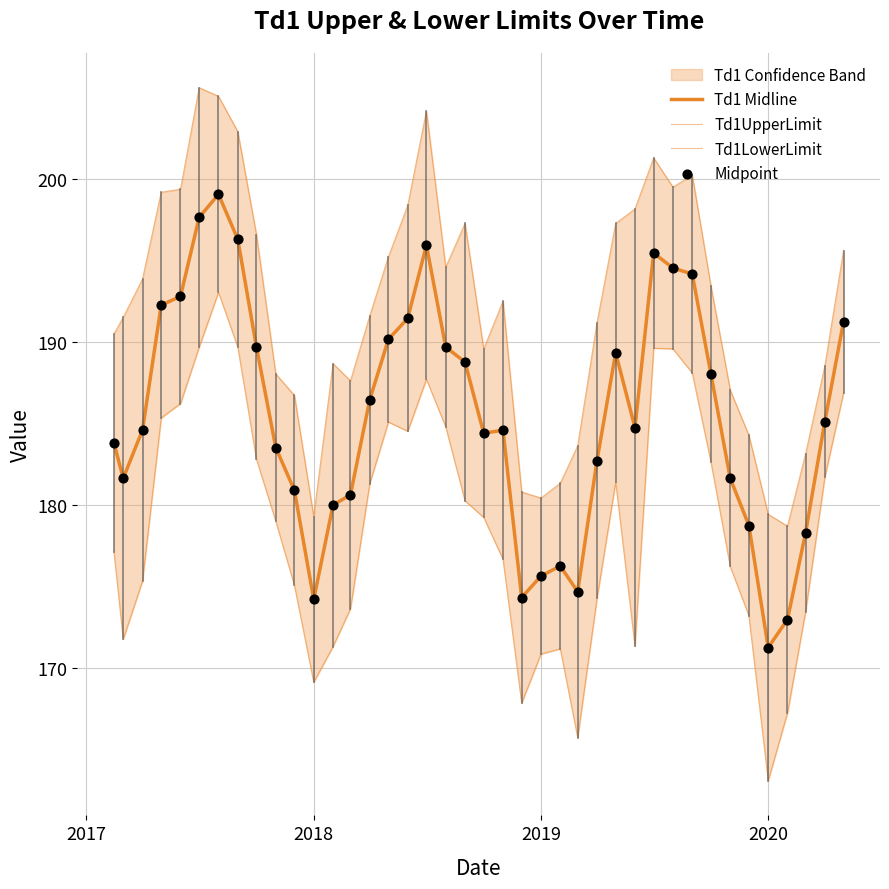

Which series has the largest Y range (max minus min)?

Td1LowerLimit